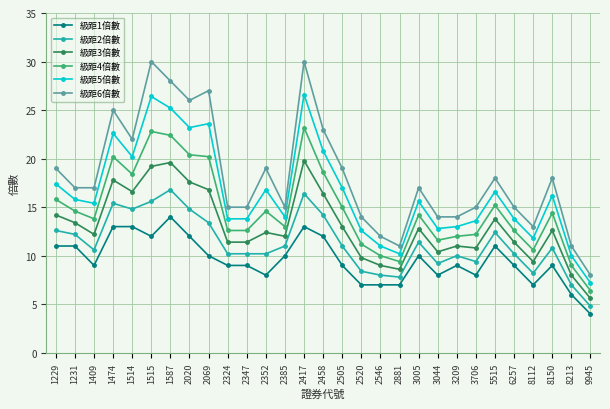

Read the 級距6倍數 value at 3005.

17.0